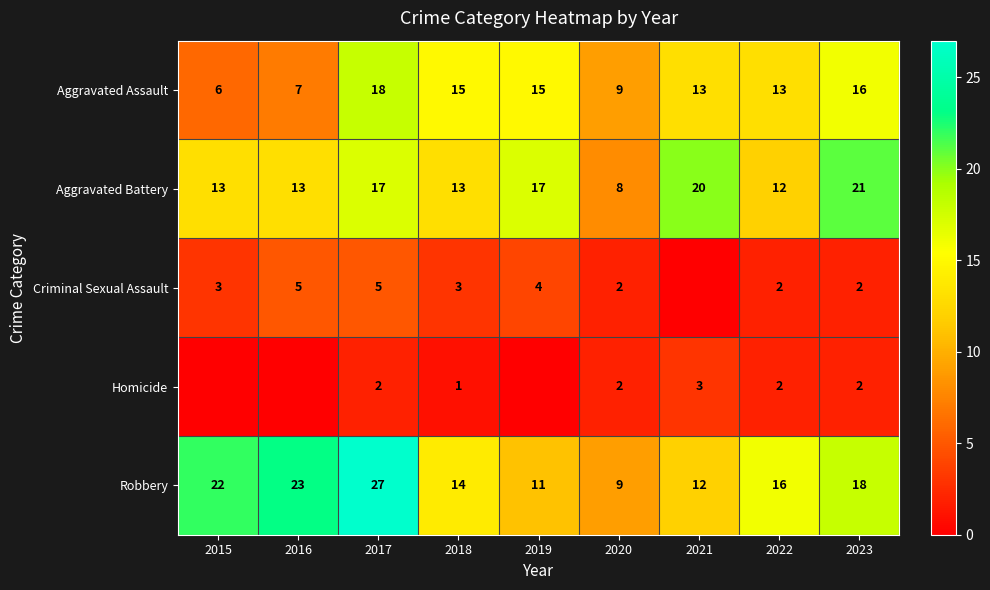

Rank the series at 2017 from highest to lowest value.

Robbery, Aggravated Assault, Aggravated Battery, Criminal Sexual Assault, Homicide